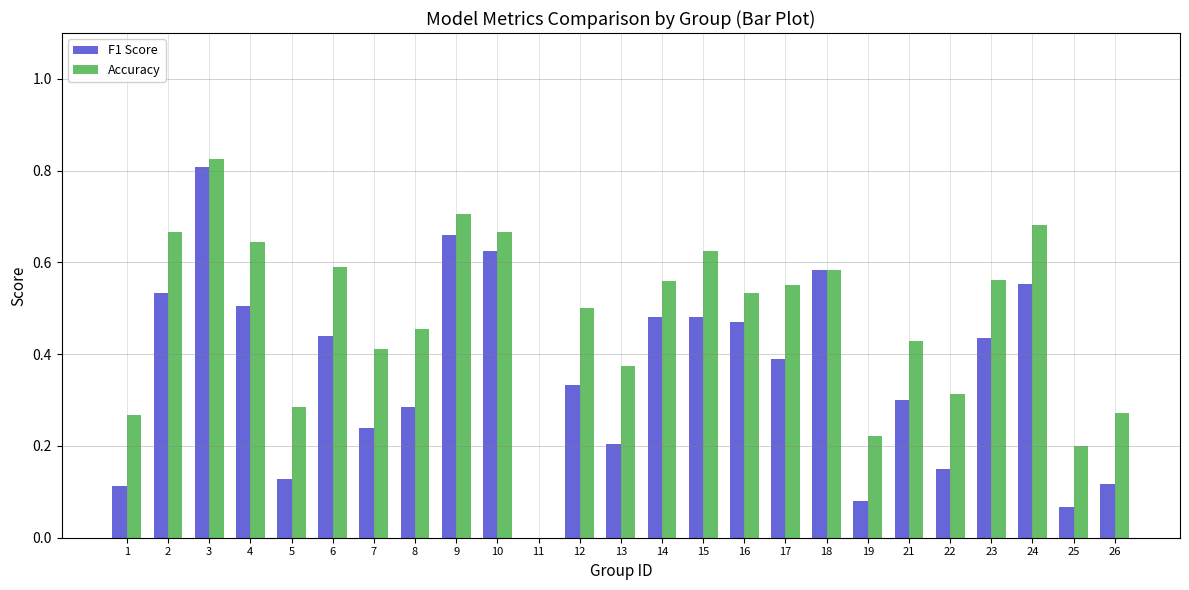

At which category does the chart reach its peak across all series?

3